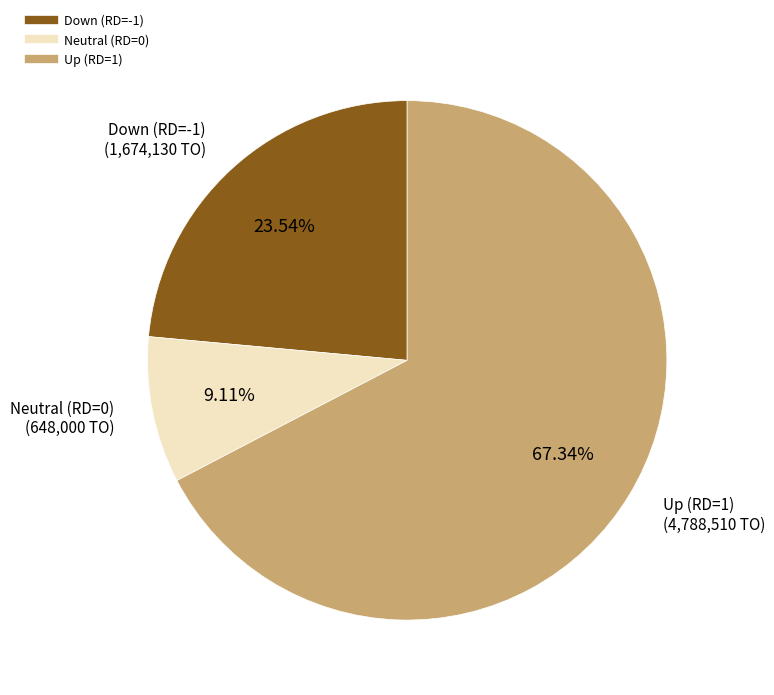

Is there any slice that represents more than half of the pie?

Yes